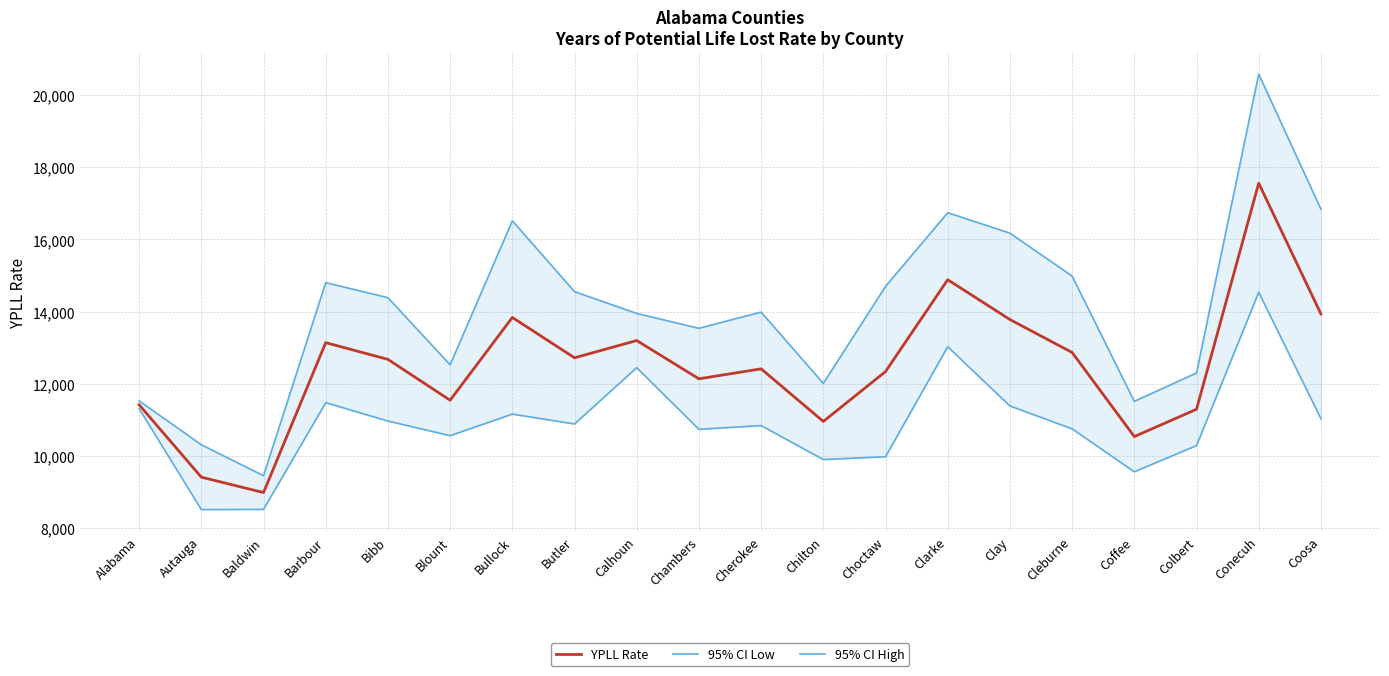

What is the sum of all 95% CI Low values?

217826.8